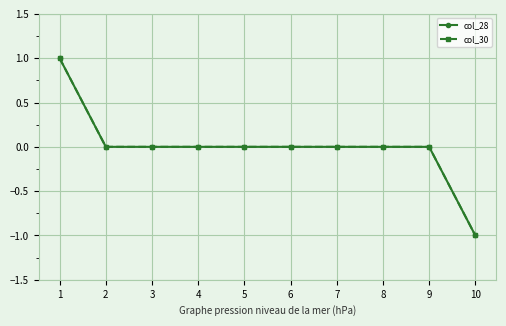

The value of col_30 at 1 is 1. True or false?

True